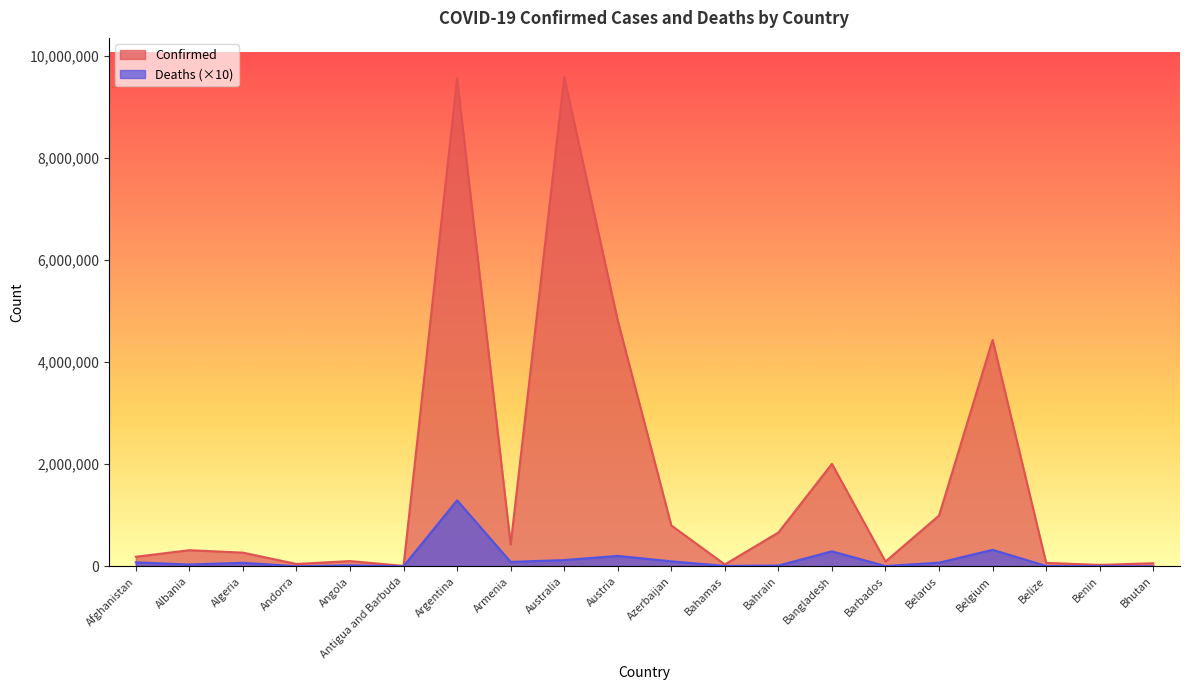

What is the difference between the highest and lowest values at Armenia?

340449